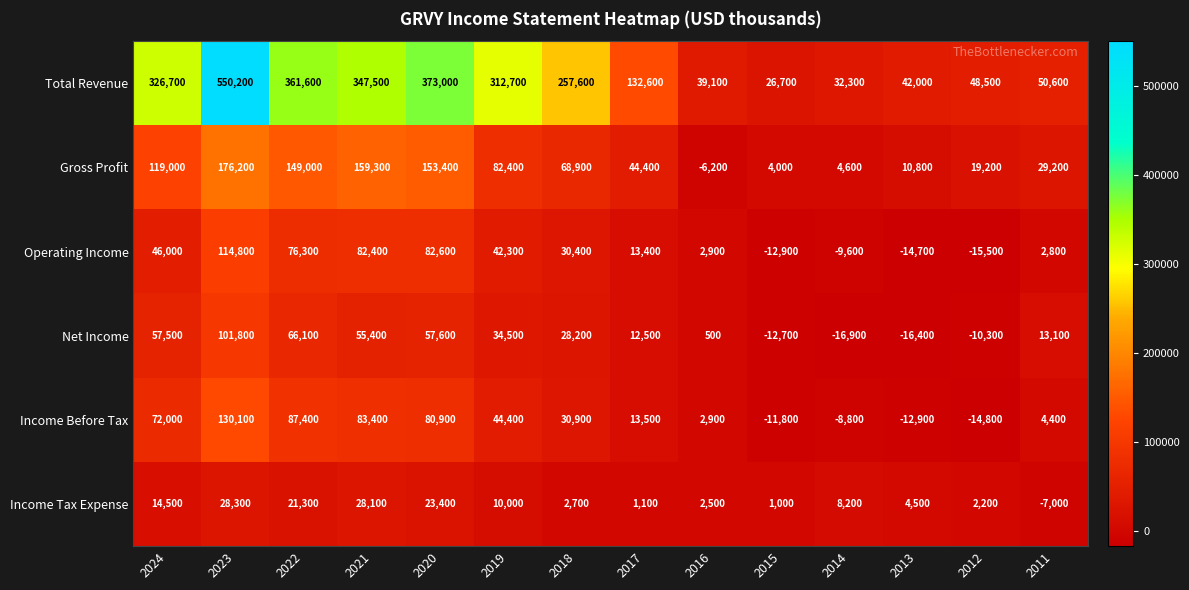

How many series are shown in this chart?

6